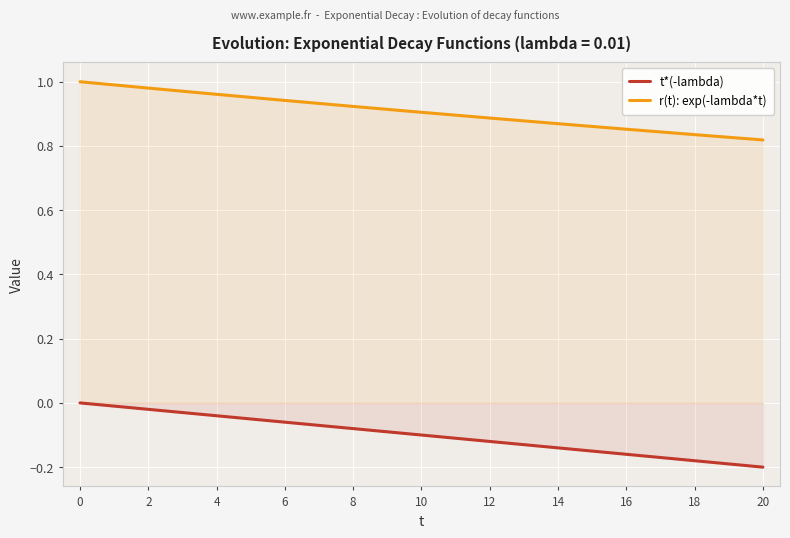

How many series are shown in this chart?

2